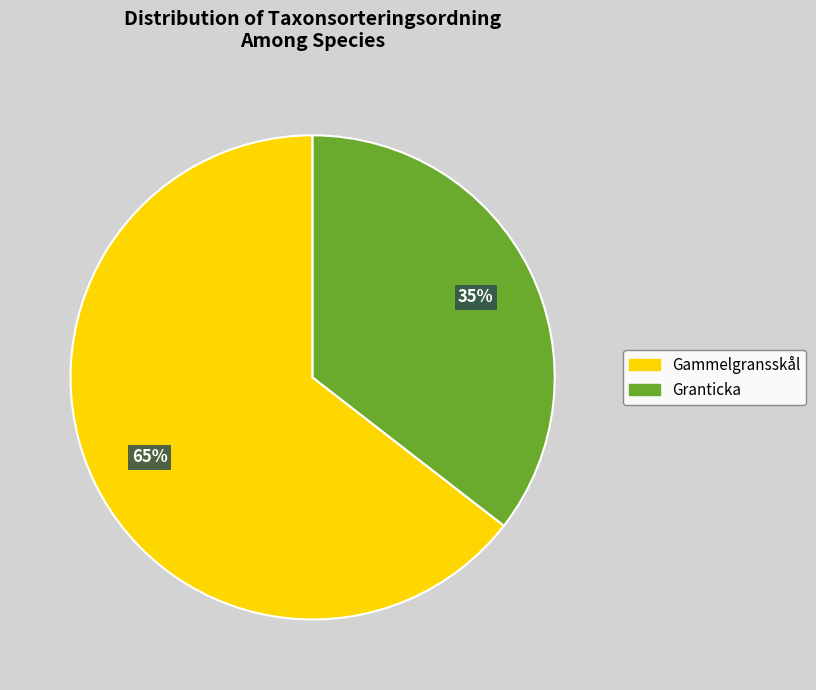

Is it true that Granticka is 45% of the pie?

False